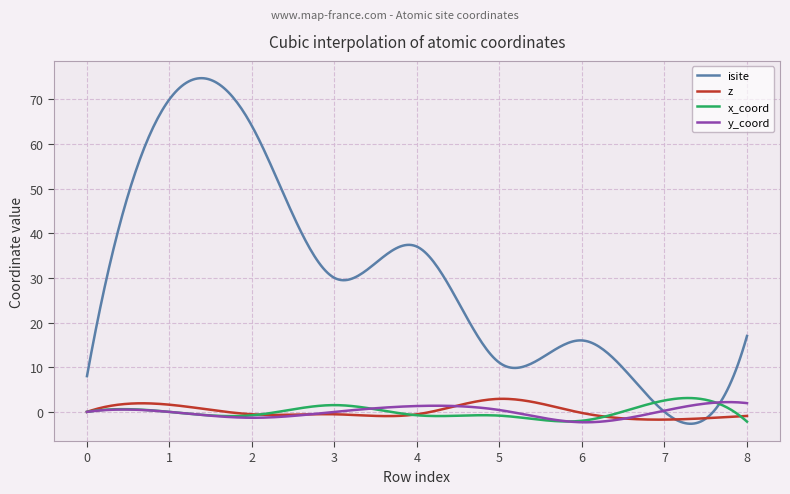

Which series has the largest total across all categories?

isite